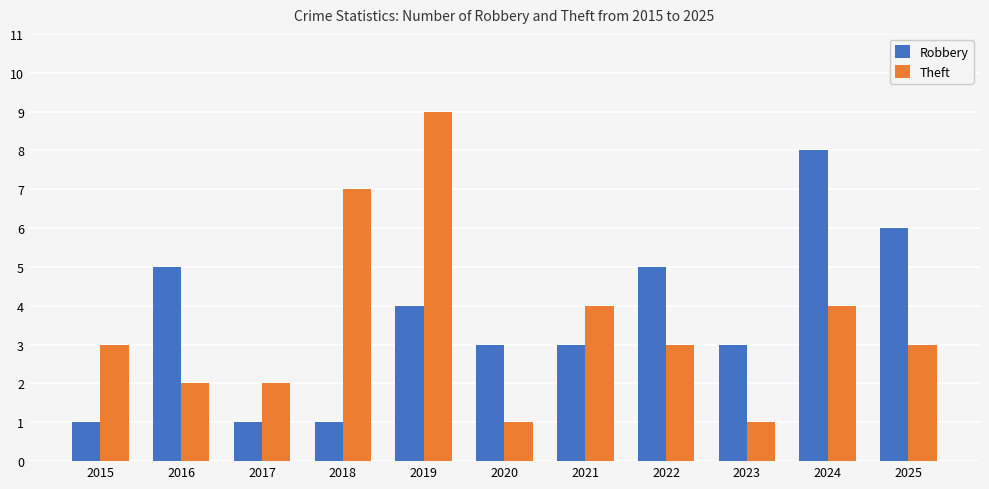

Reading right to left, transcribe all the data shown in this chart.

Robbery: 2025=6	2024=8	2023=3	2022=5	2021=3	2020=3	2019=4	2018=1	2017=1	2016=5	2015=1
Theft: 2025=3	2024=4	2023=1	2022=3	2021=4	2020=1	2019=9	2018=7	2017=2	2016=2	2015=3